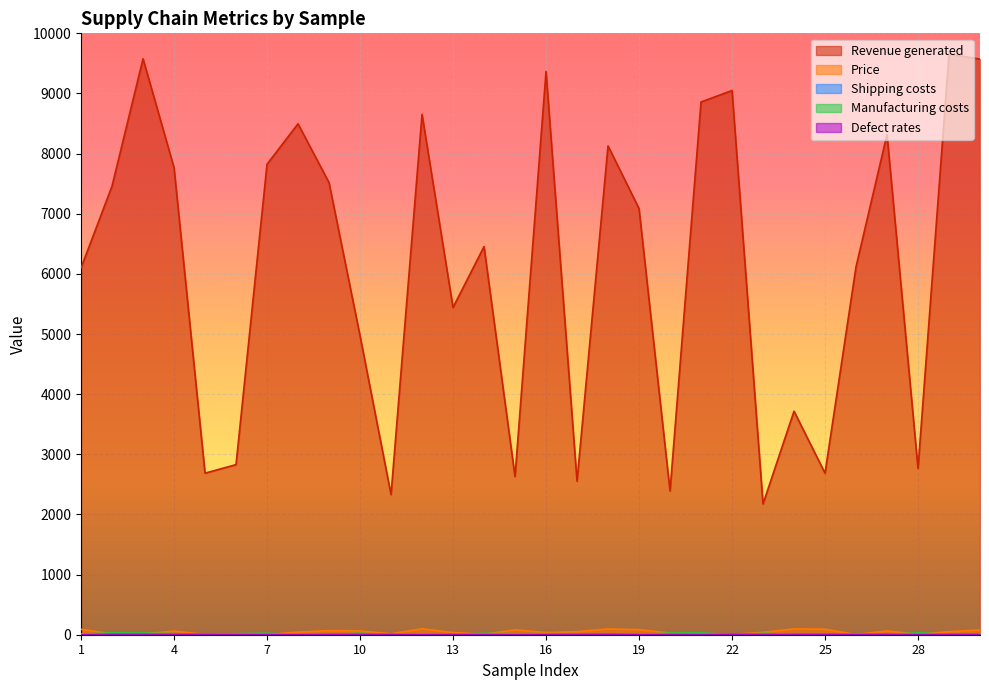

Which category has the highest value in the Manufacturing costs series?

2